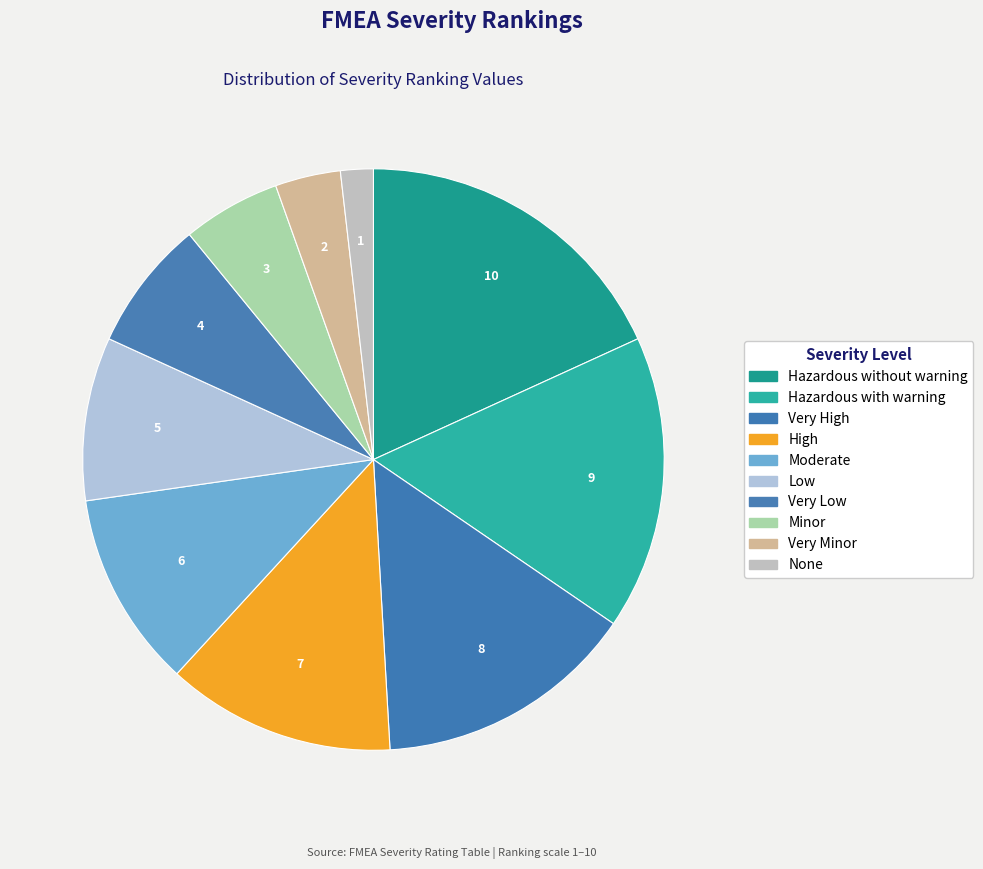

True or false: Hazardous with warning accounts for 28% of the total.

False